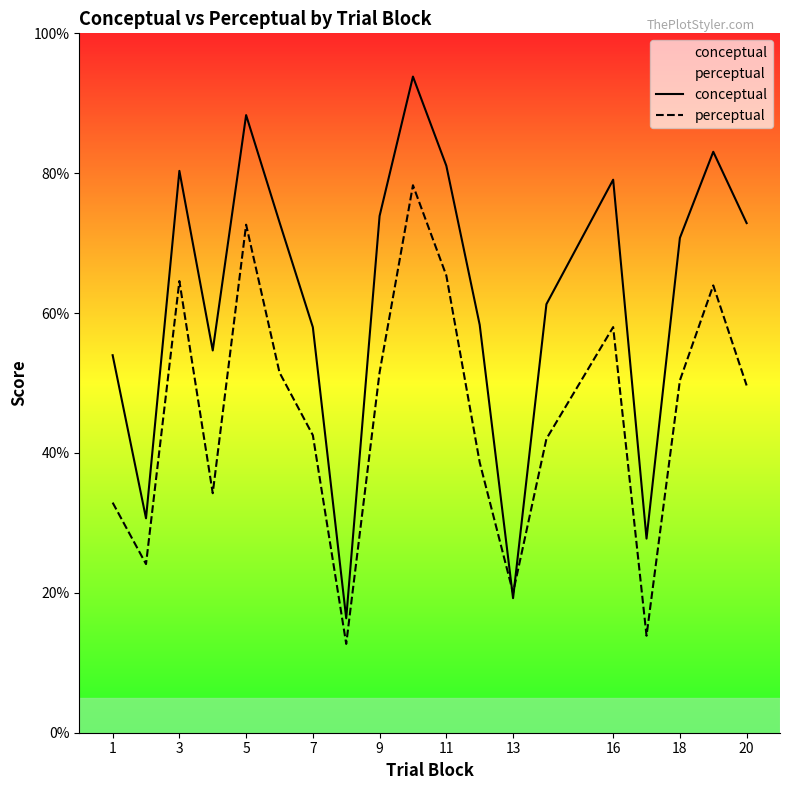

What is the total value across all series at 16?

137.1